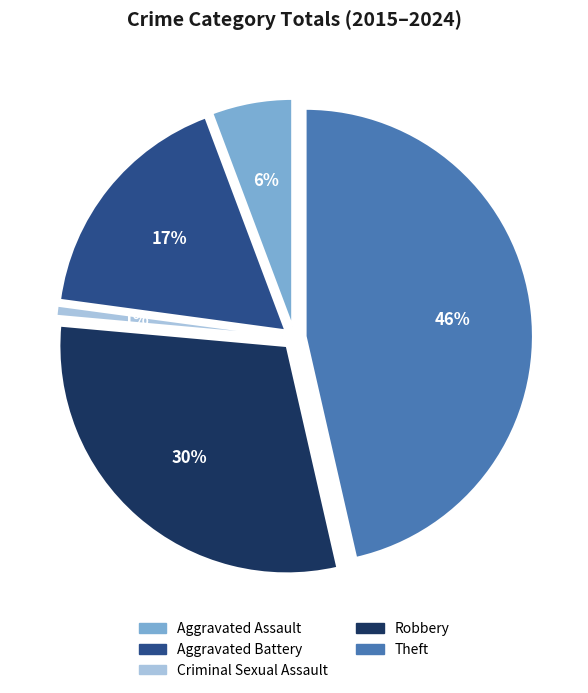

Is it true that Theft is 46% of the pie?

True